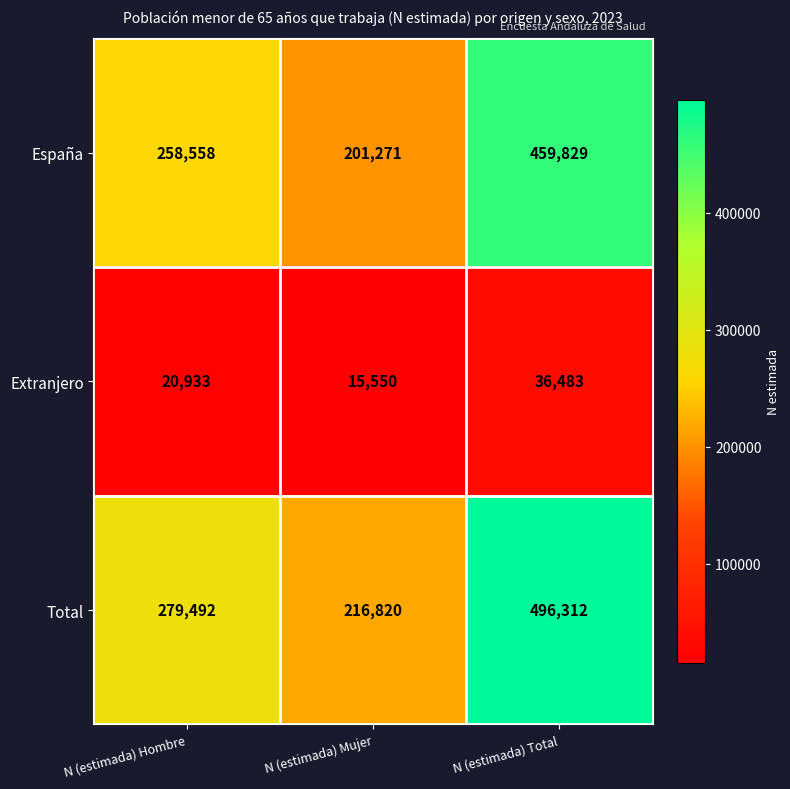

At which category is the sum across all series the highest?

N (estimada) Total